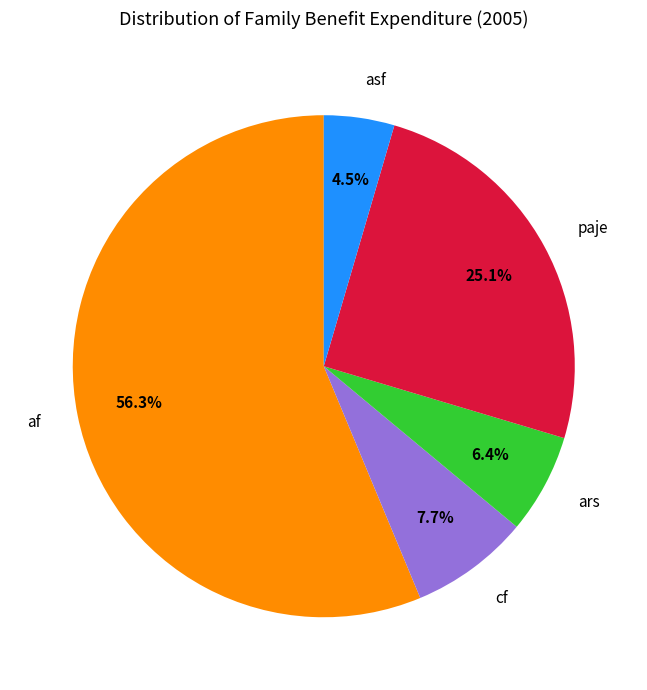

Is there any slice that represents more than half of the pie?

Yes